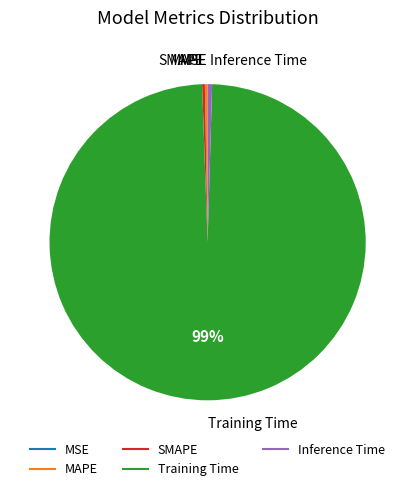

Which category has the biggest portion of the pie?

Training Time